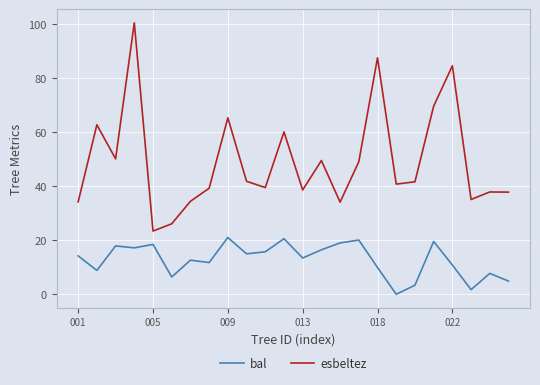

Which series has the widest spread of values?

esbeltez